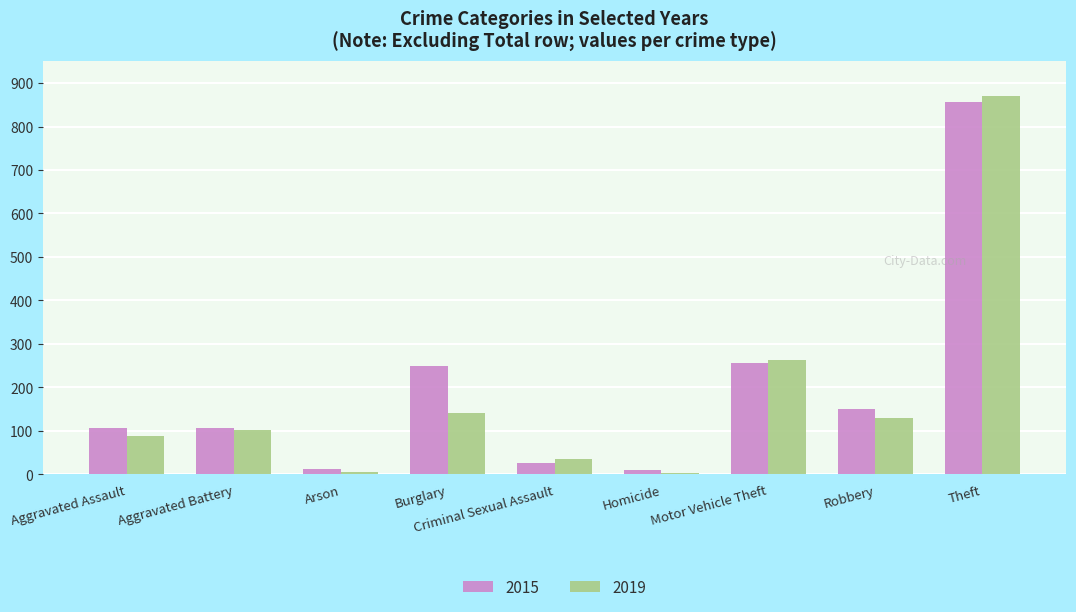

At which category is the sum across all series the highest?

Theft